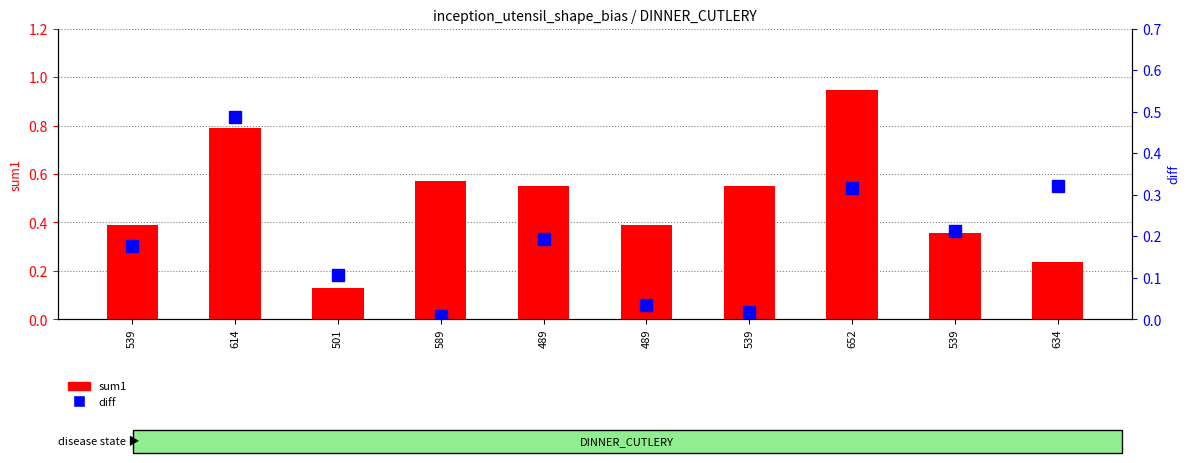

Which series has the widest spread of values?

sum1